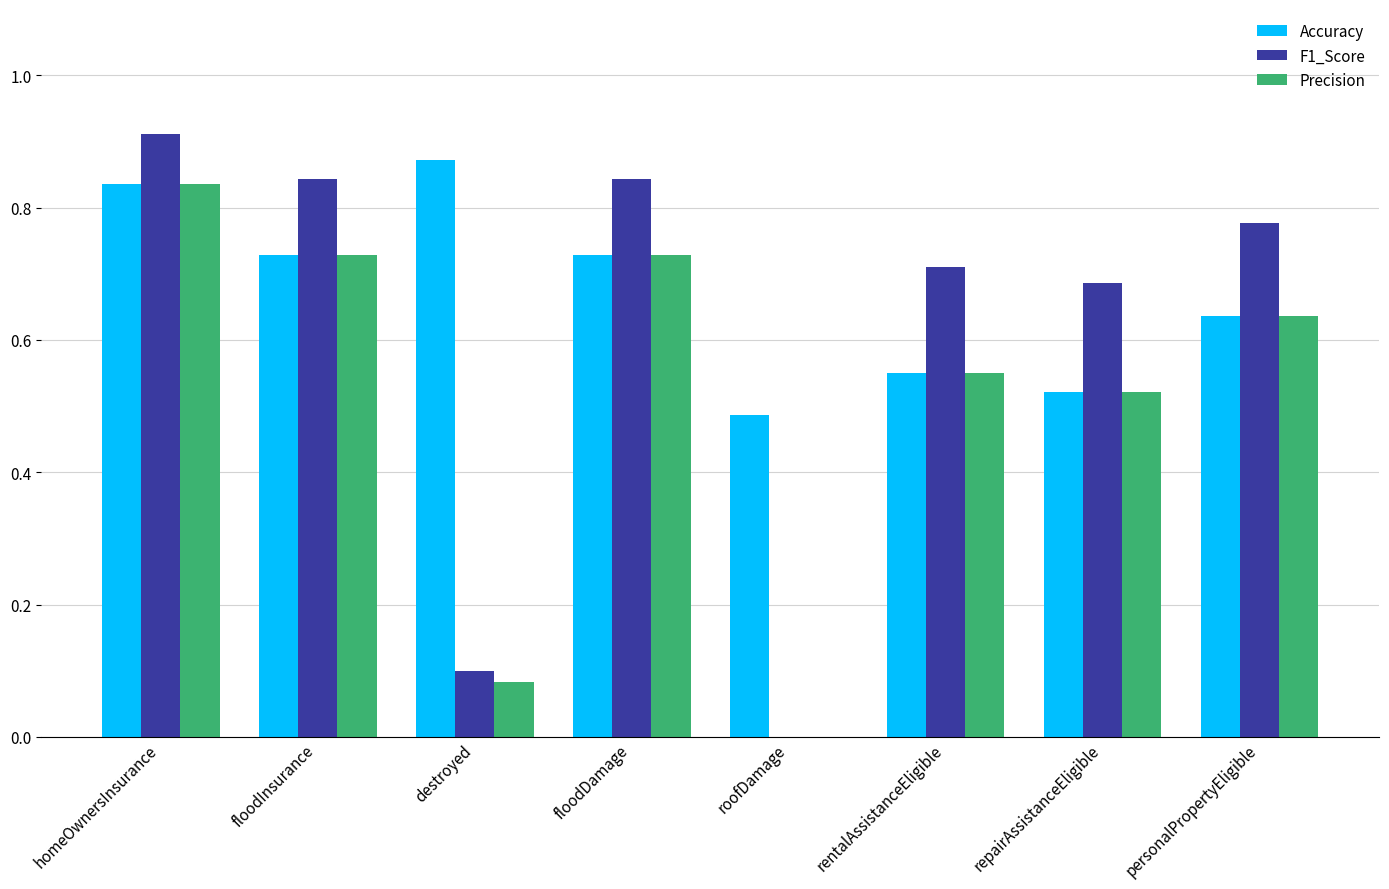

Are the bars horizontal?

No